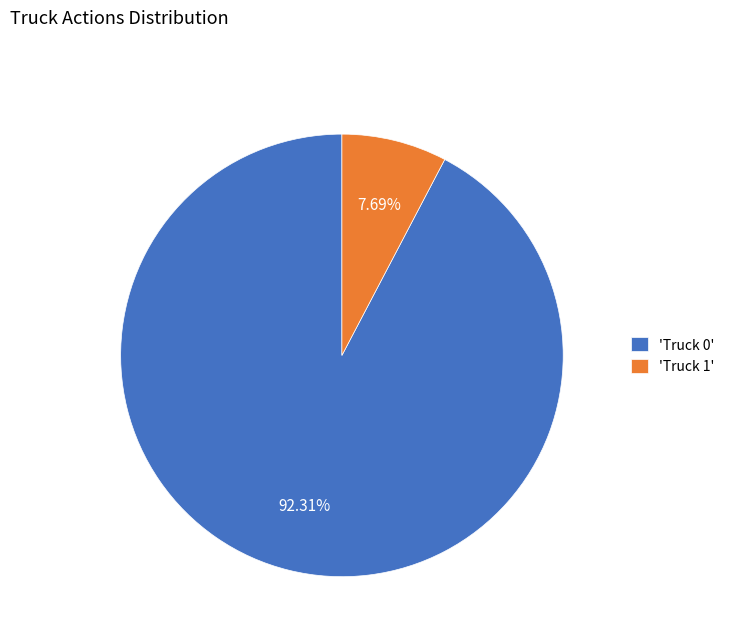

Which has a higher value, 'Truck 1' or 'Truck 0'?

'Truck 0'